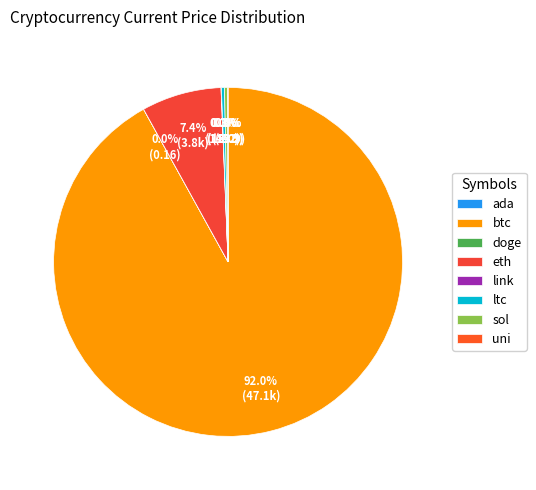

What percentage is NOT represented by sol?

99.7%